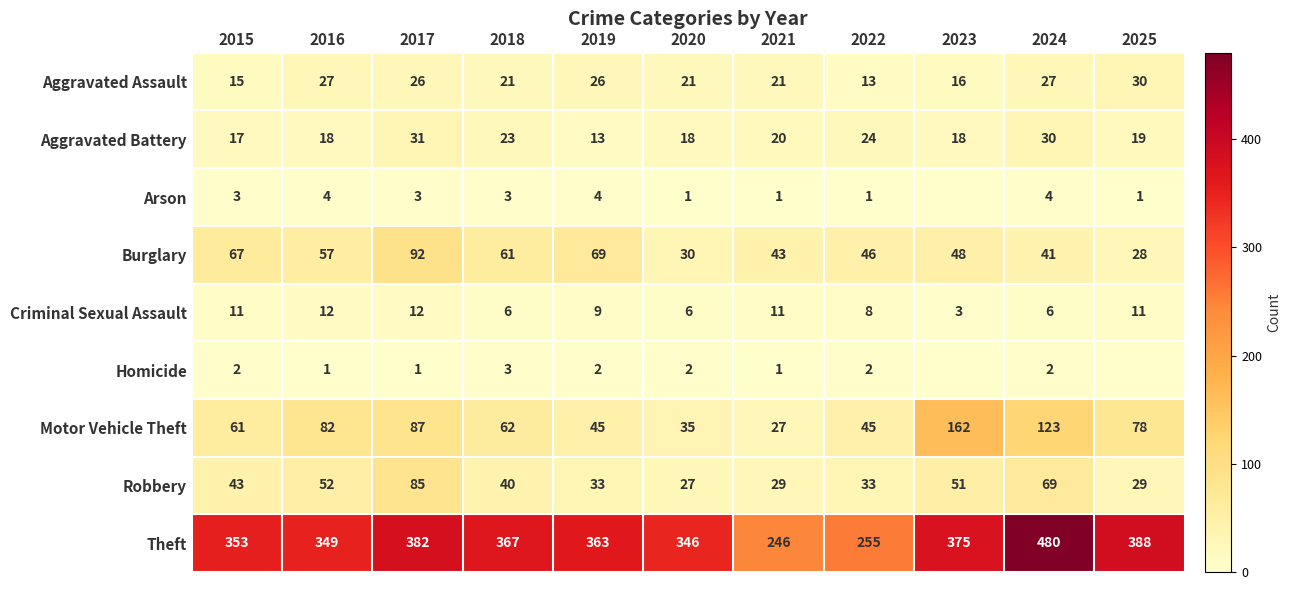

Which label corresponds to the smallest value in the chart?

2023